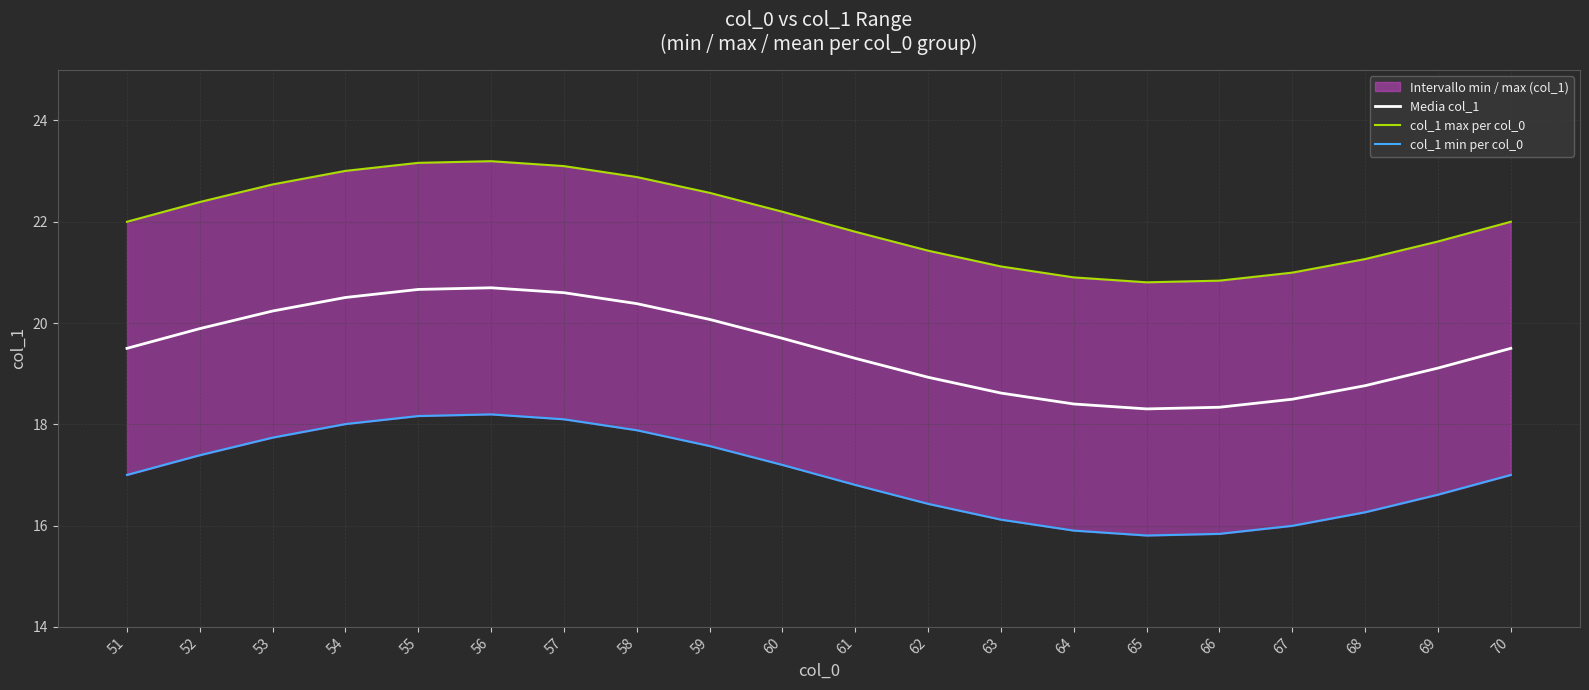

The value of col_1 max per col_0 at 67 is 35.9. True or false?

False